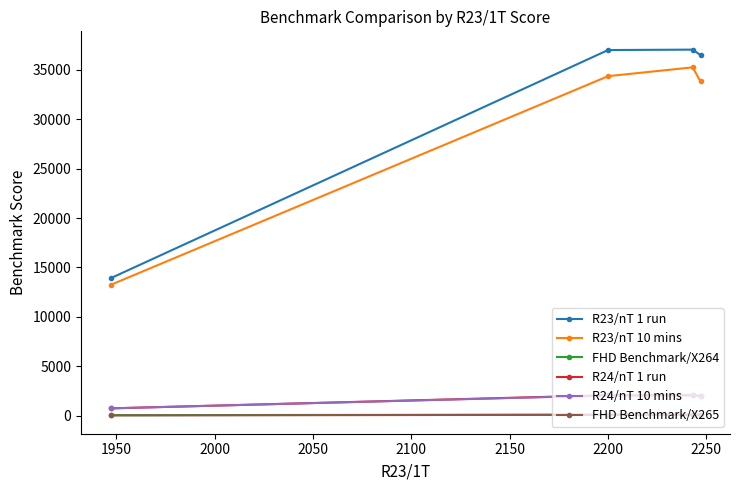

Which series has the largest total across all categories?

R23/nT 1 run